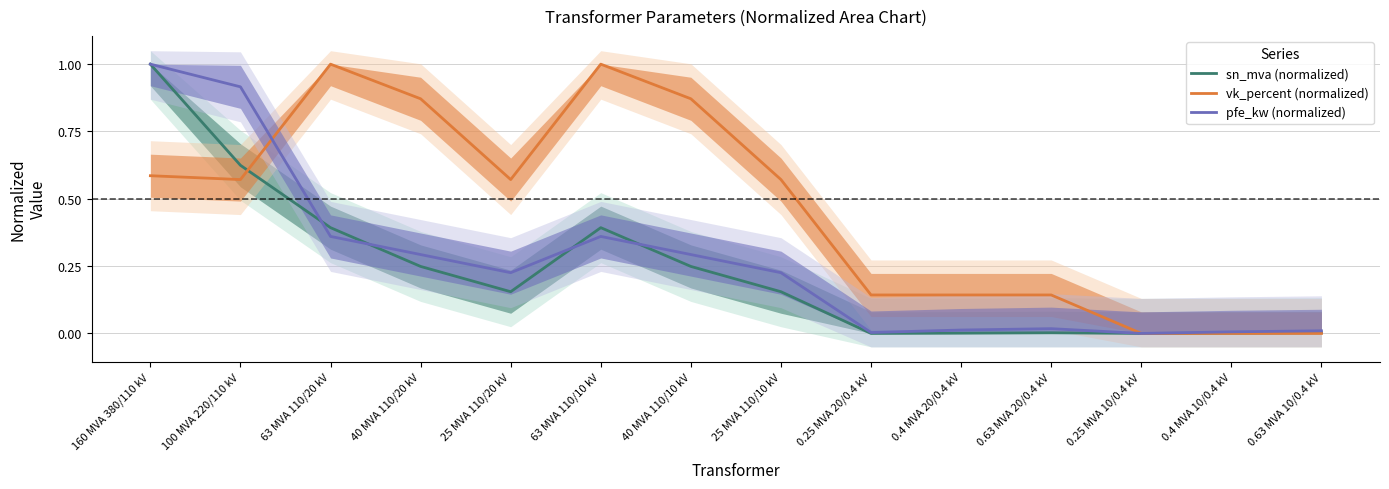

What is the difference between the highest and lowest values at 63 MVA 110/10 kV?

0.6